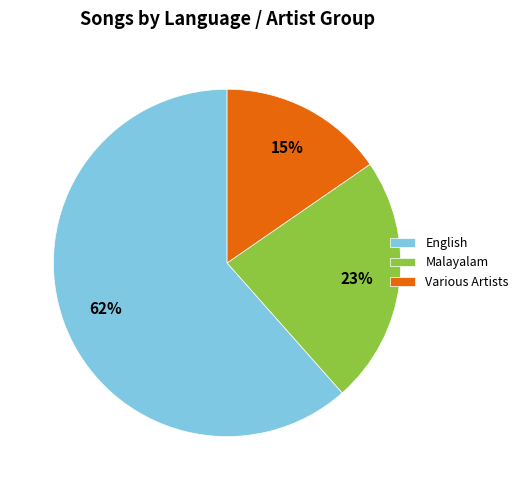

Do English and Various Artists together represent more than half of the pie?

Yes